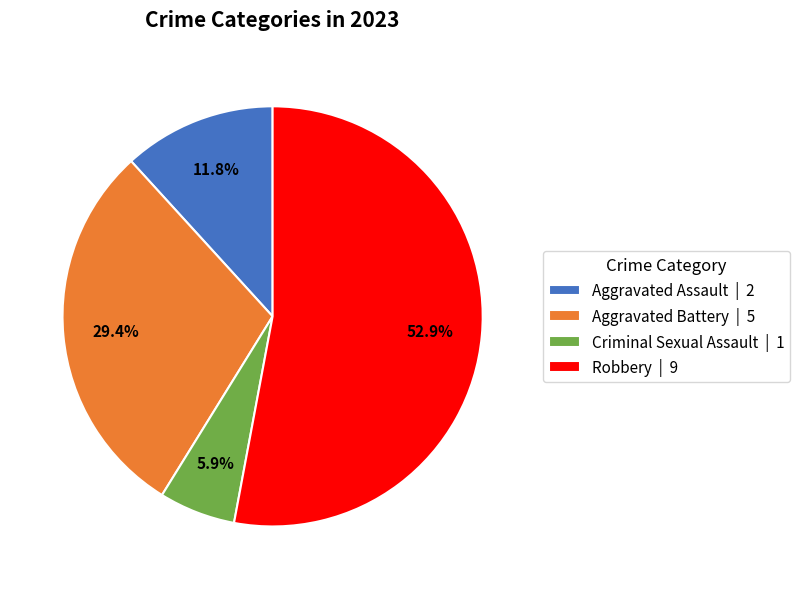

To the nearest percent, what is the combined percentage of Robbery and Aggravated Battery?

82%